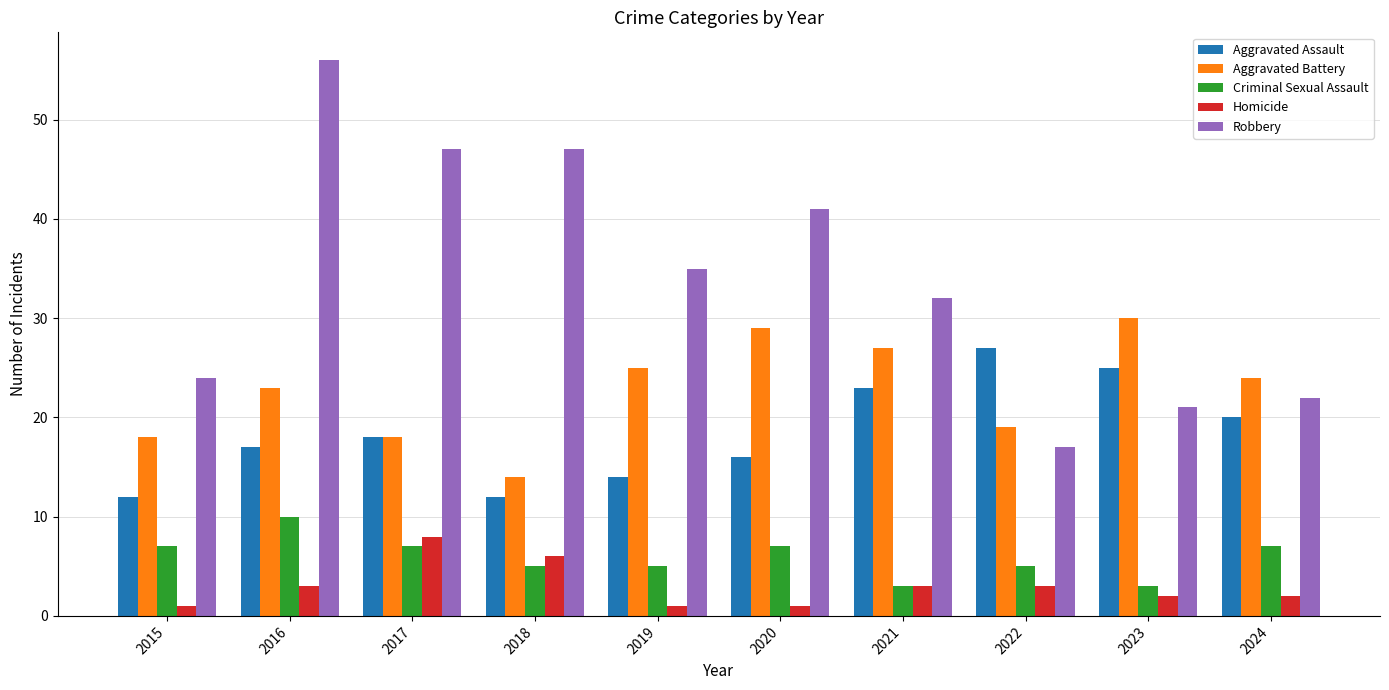

What is the total value across all series at 2017?

98